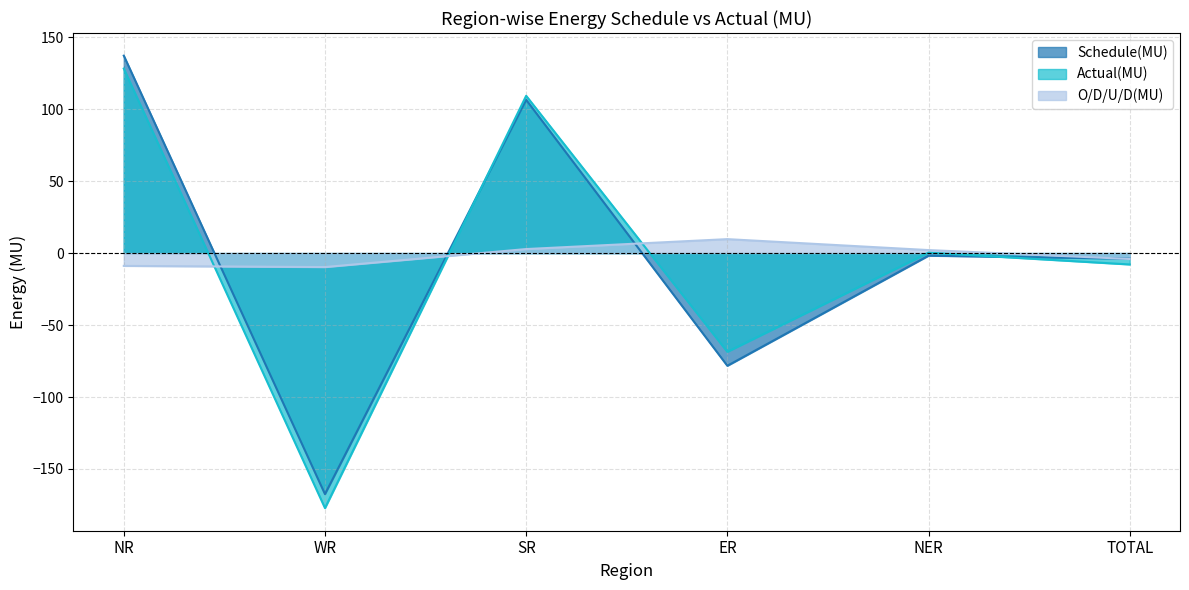

Is the value of Schedule(MU) at SR greater than the value of Actual(MU) at NR?

No